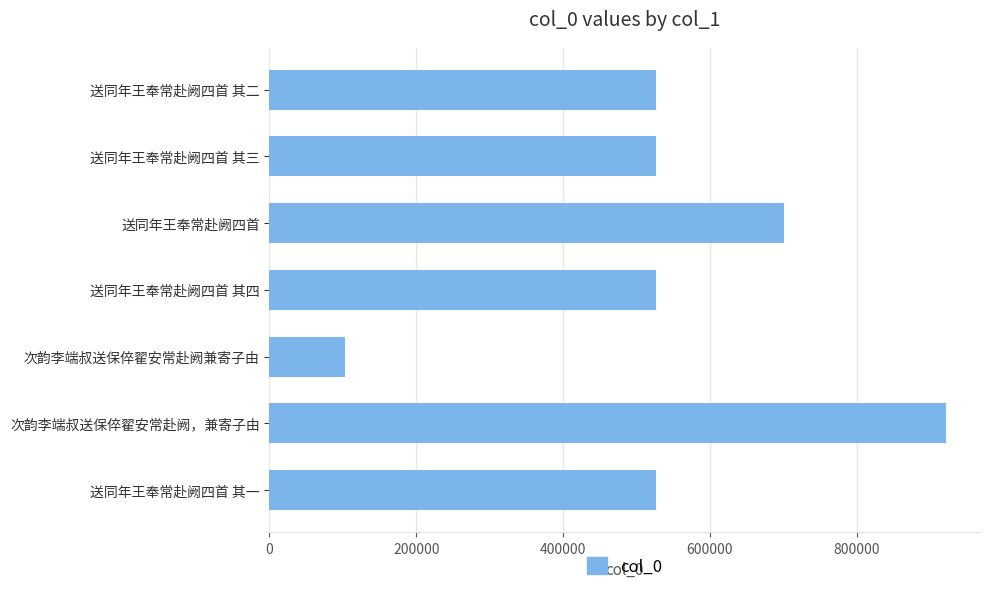

What is the label of the 3rd bar from the top?

送同年王奉常赴阙四首